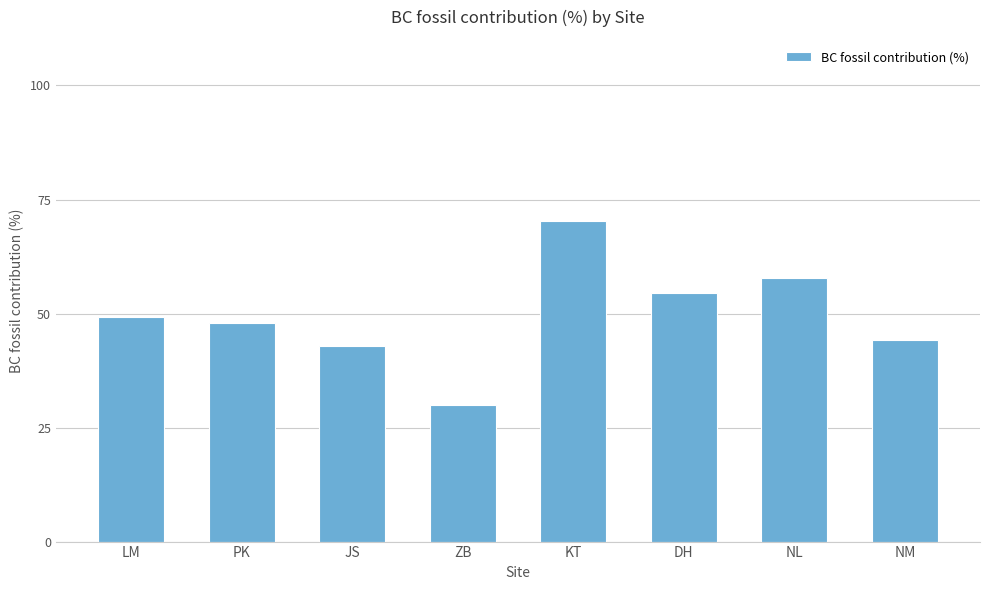

How many bars are there in total?

8